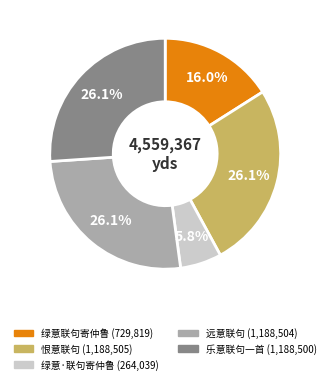

Is there a majority slice in this chart?

No